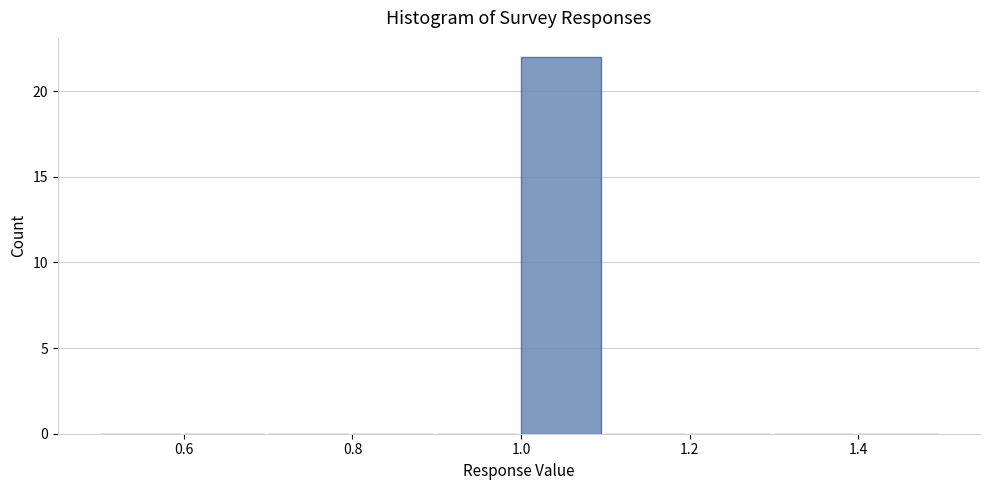

Reading left to right, list every bar in this chart as the range it spans on the x-axis followed by its height. The values are not printed on the chart, so give them approximately, as read against the axis.

0.5 to 0.6: 0
0.6 to 0.7: 0
0.7 to 0.8: 0
0.8 to 0.9: 0
0.9 to 1.0: 0
1.0 to 1.1: 22
1.1 to 1.2: 0
1.2 to 1.3: 0
1.3 to 1.4: 0
1.4 to 1.5: 0